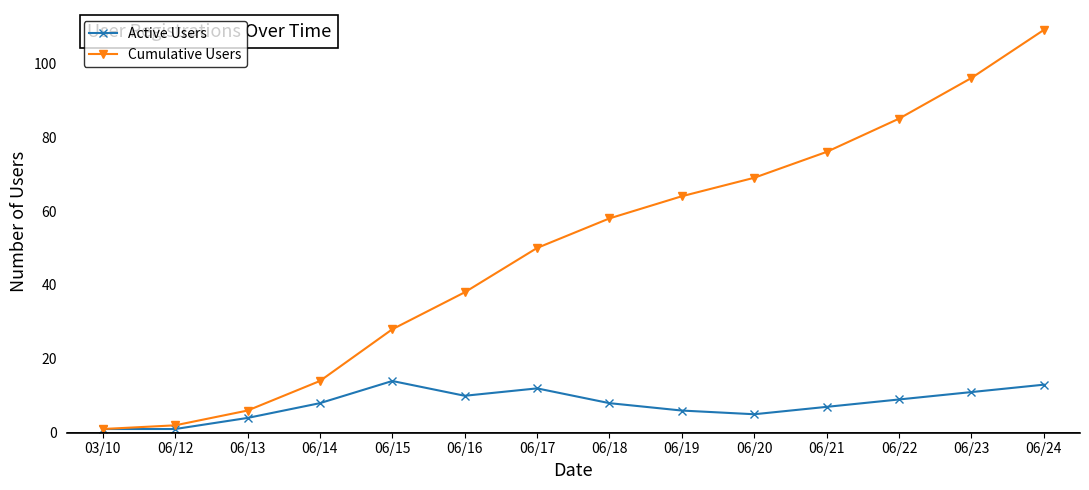

Is this an area chart (filled region under the line)?

No